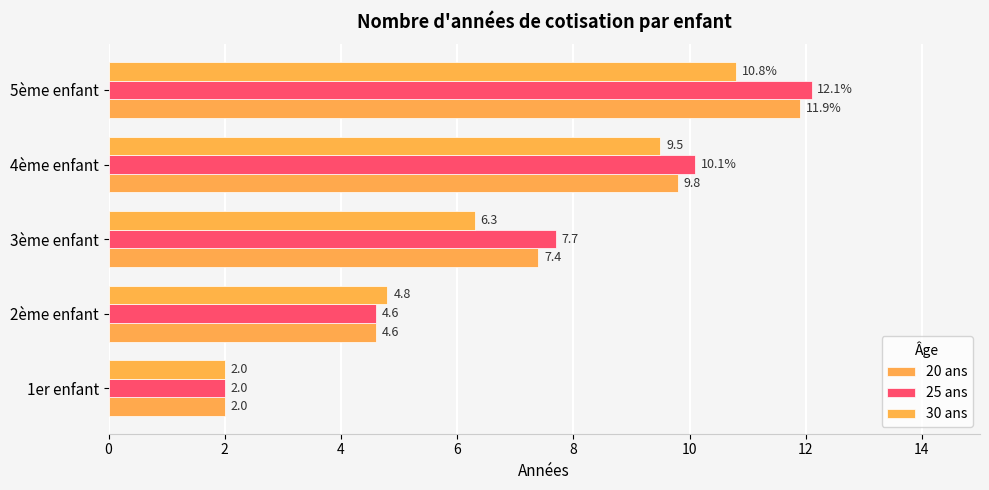

Reading right to left, extract all data points from this chart.

20 ans: 11.9	9.8	7.4	4.6	2.0
25 ans: 12.1	10.1	7.7	4.6	2.0
30 ans: 10.8	9.5	6.3	4.8	2.0